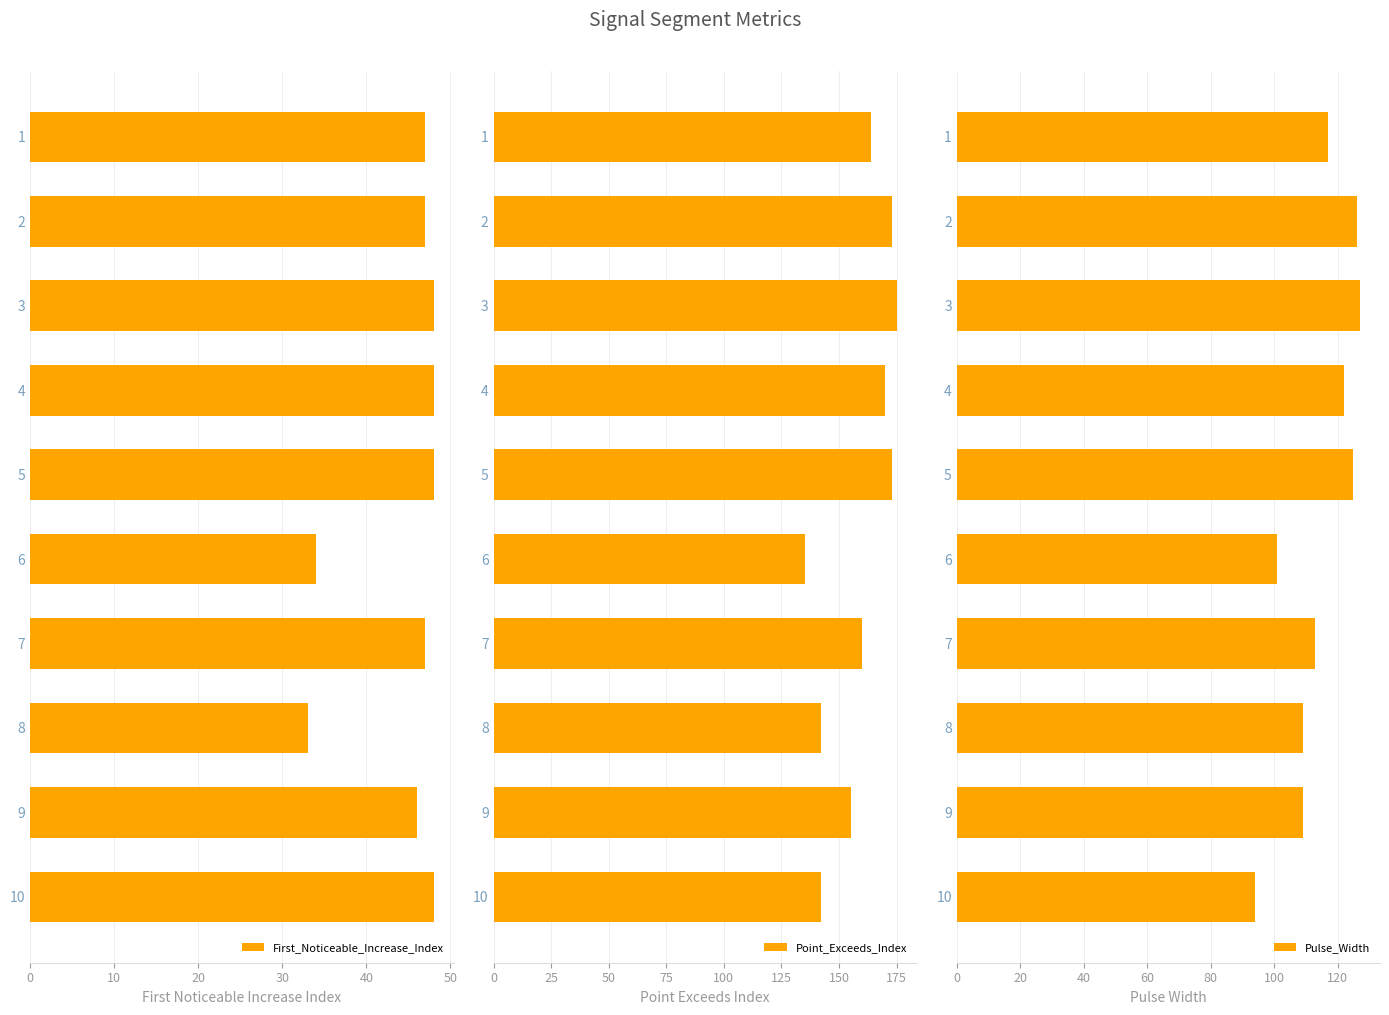

What is the difference between the First_Noticeable_Increase_Index values at 7 and 8?

14